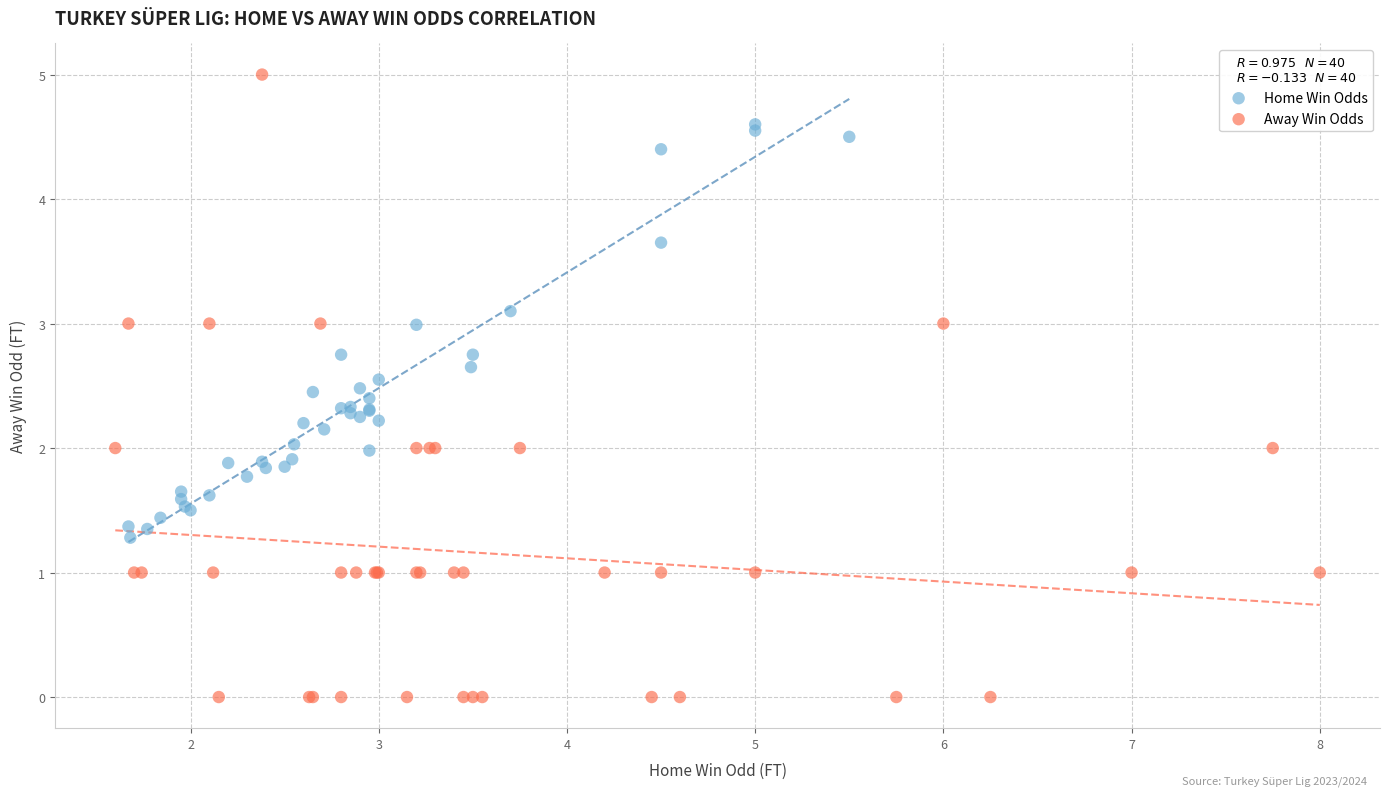

Which series has the largest Y range (max minus min)?

Away Win Odds